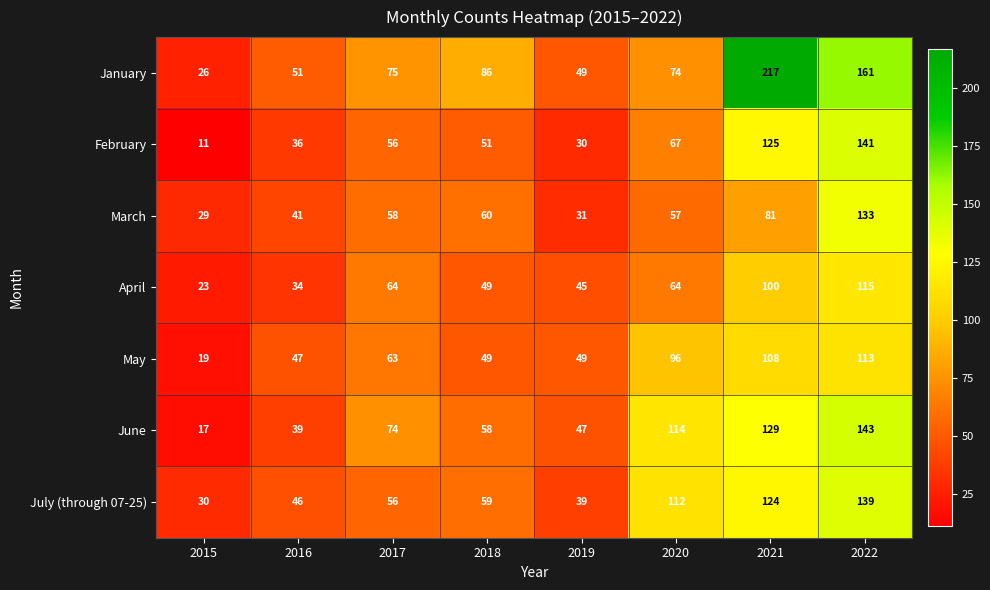

Rank the series by their maximum value, from highest to lowest.

January, June, February, July (through 07-25), March, April, May